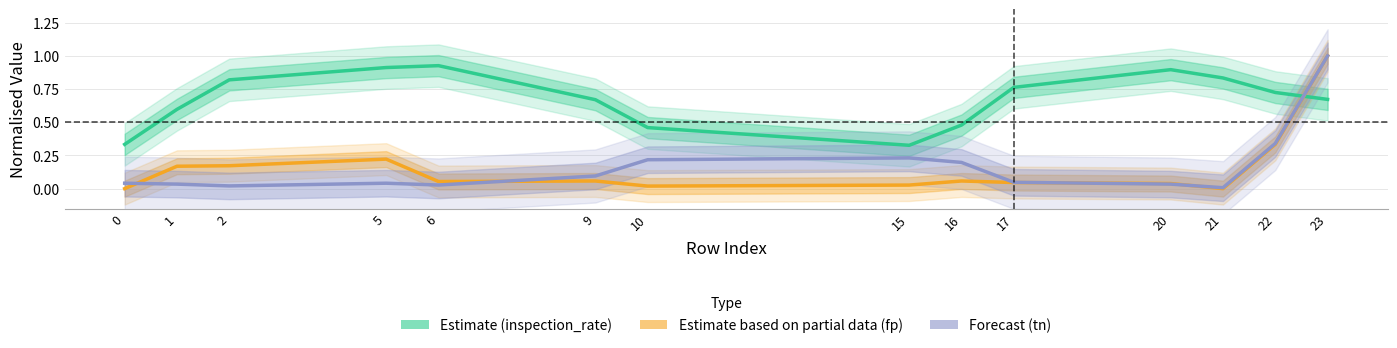

List the labels in order of Estimate based on partial data (fp) value, largest first.

23, 22, 5, 2, 1, 9, 16, 6, 17, 20, 15, 10, 0, 21